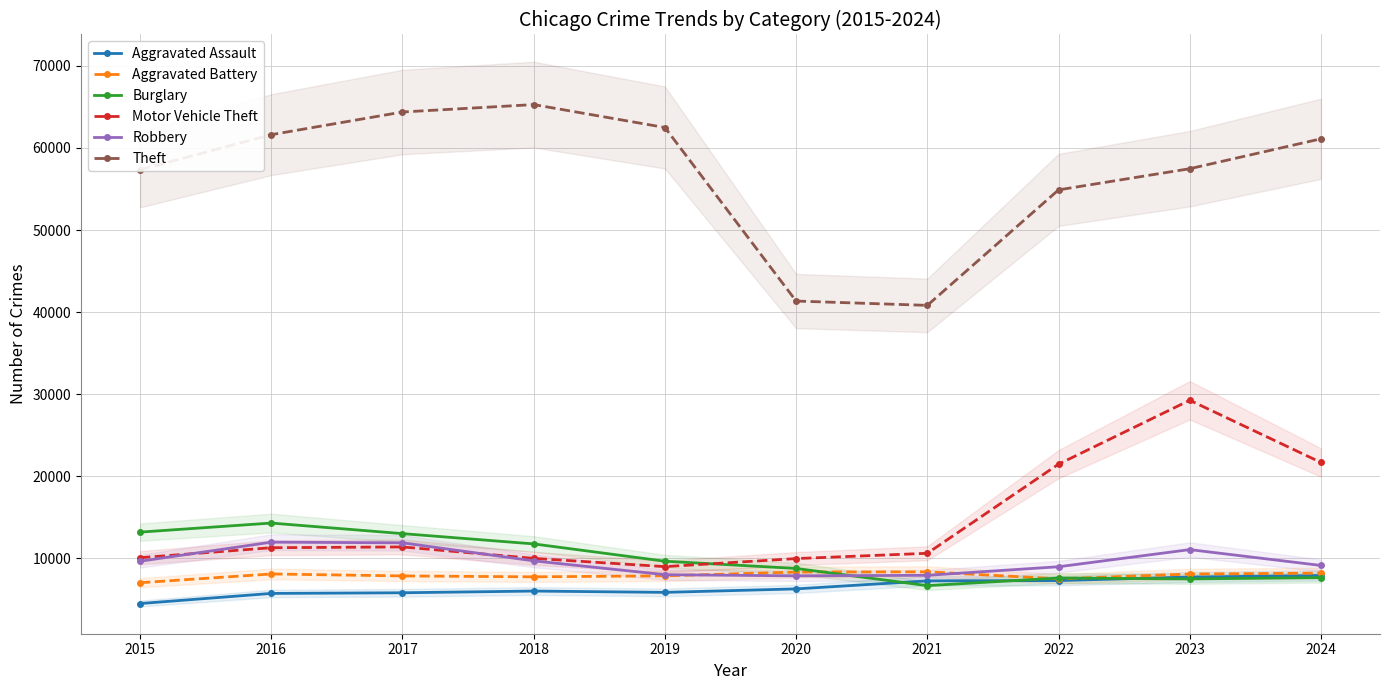

True or false: Aggravated Battery has more than 2 interior local peaks.

False